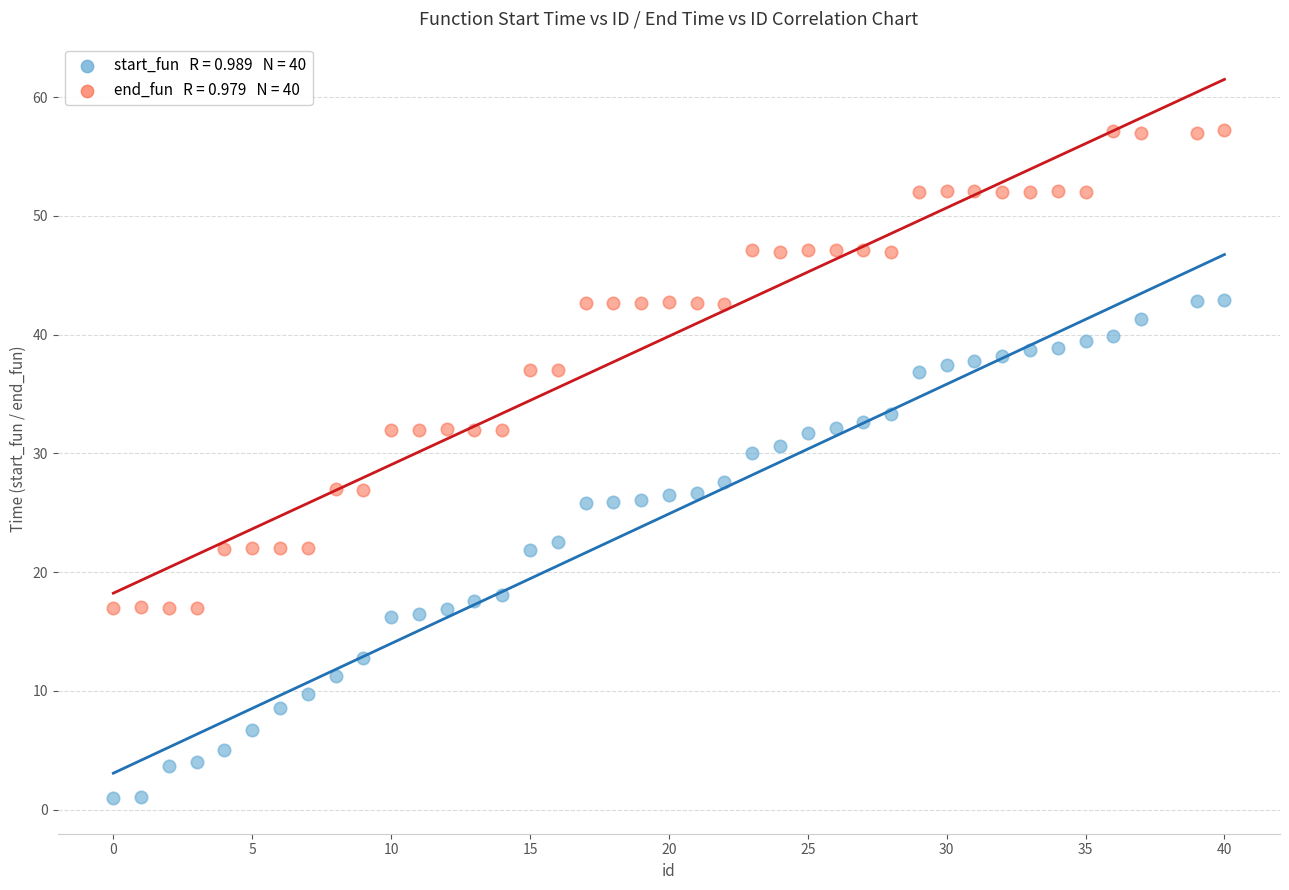

Across all data points, what is the range of X values (max minus min)?

40.0